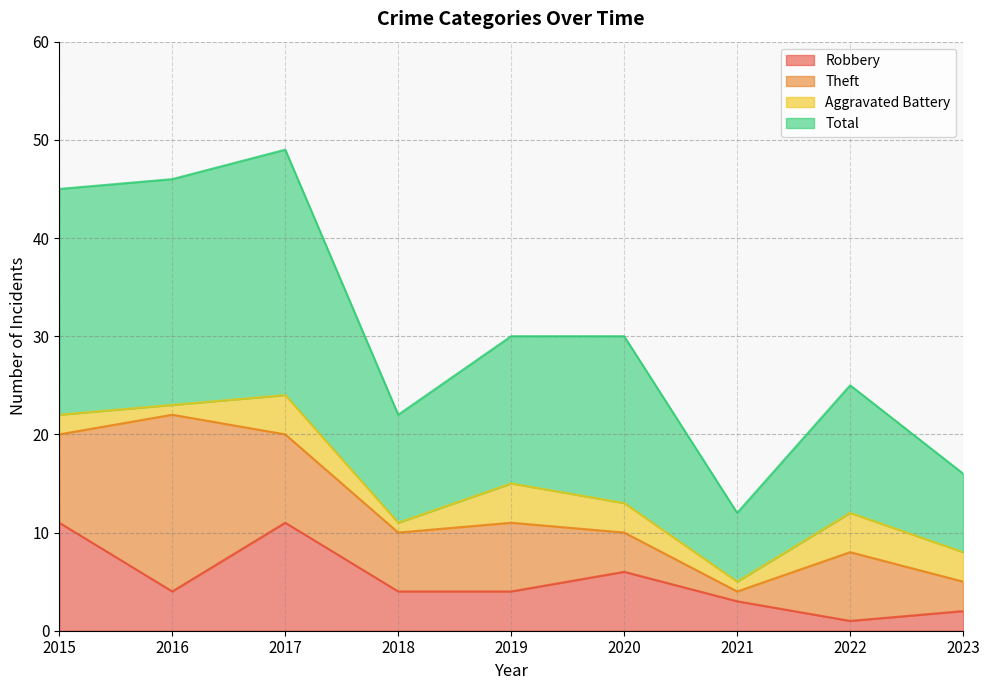

What is the highest value of the Robbery series?

11